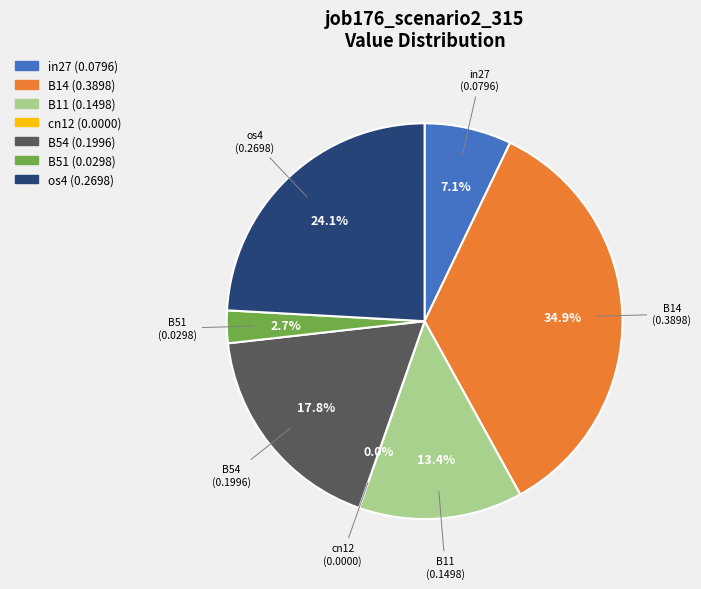

How many slices are in this pie chart?

7